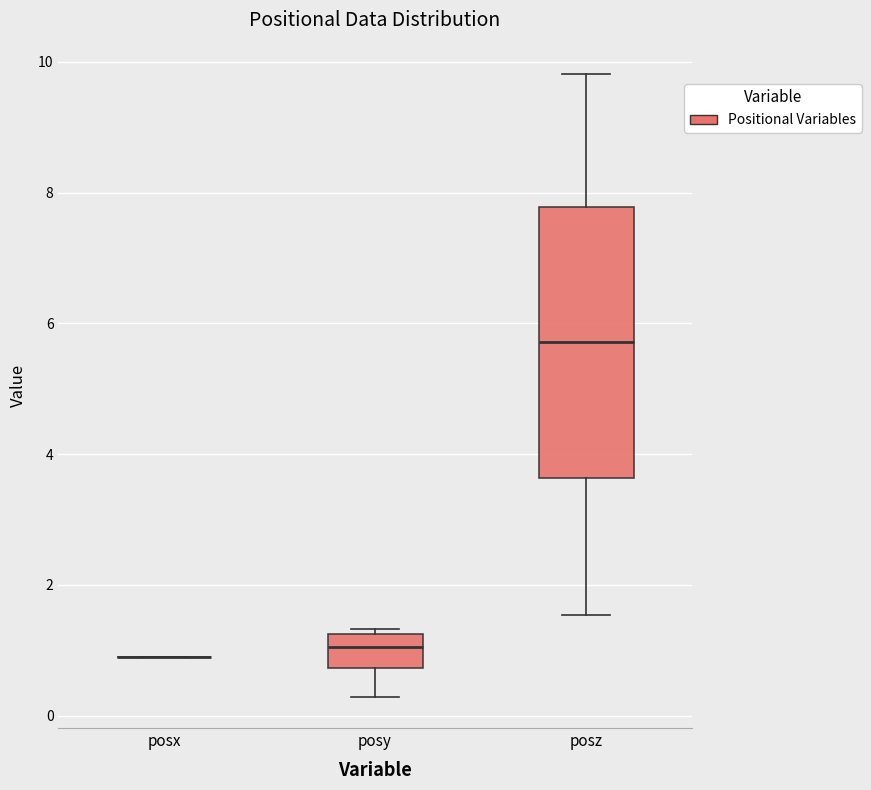

Reading left to right, transcribe this box plot: for each box, give where its median line is, the range the box spans, and where its two whiskers end, as read against the y-axis. The values are not printed on the chart, so give them approximately, as read against the axis.

posx: box collapsed to a line at 1.0, whiskers 1.0 to 1.0
posy: median 1.0, box 0.8 to 1.2, whiskers 0.2 to 1.4
posz: median 5.8, box 3.6 to 7.8, whiskers 1.6 to 9.8